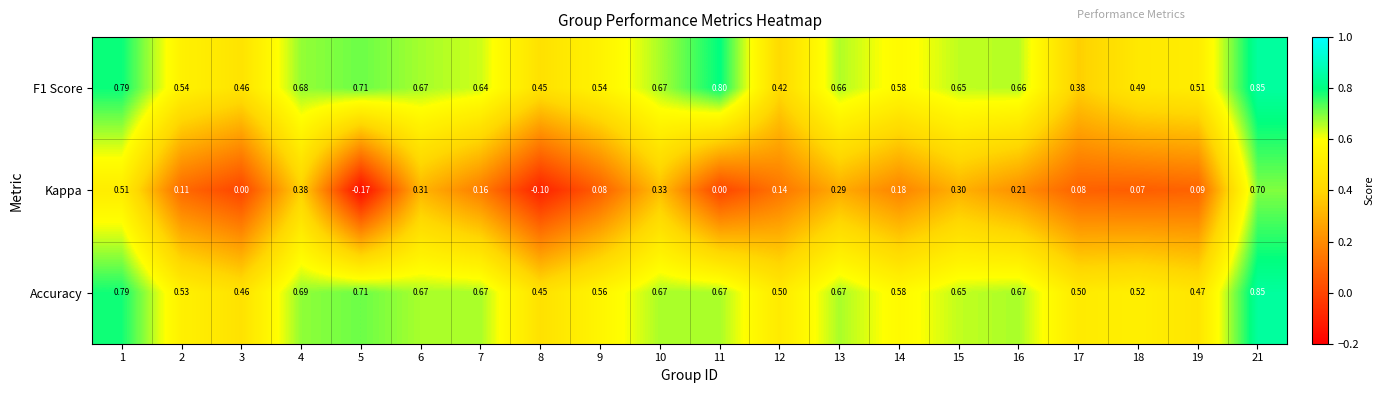

Which series has the largest range (max minus min)?

Kappa